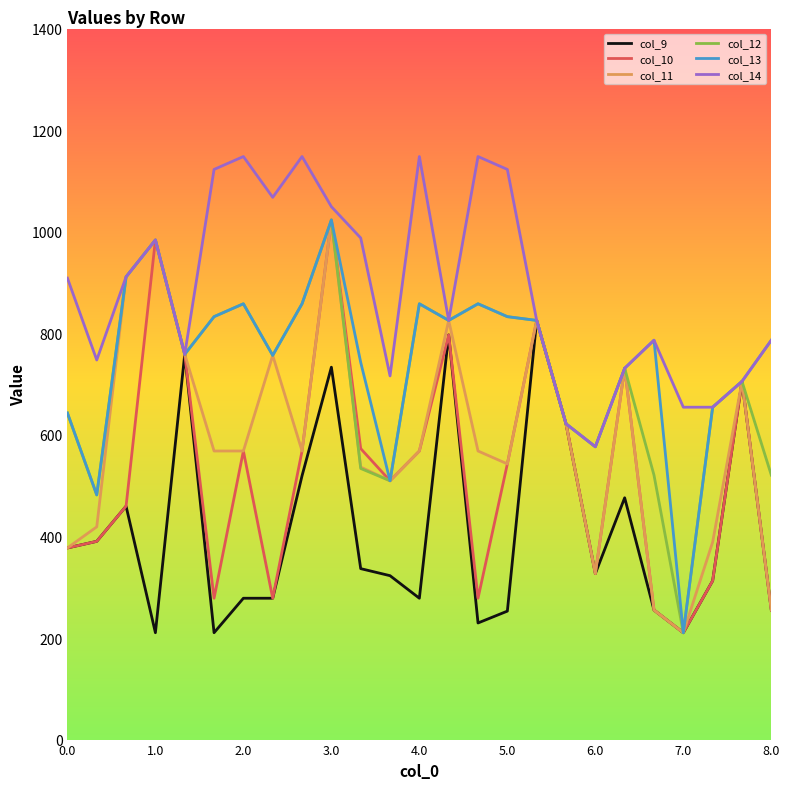

What is the maximum value shown in the chart?

1148.0